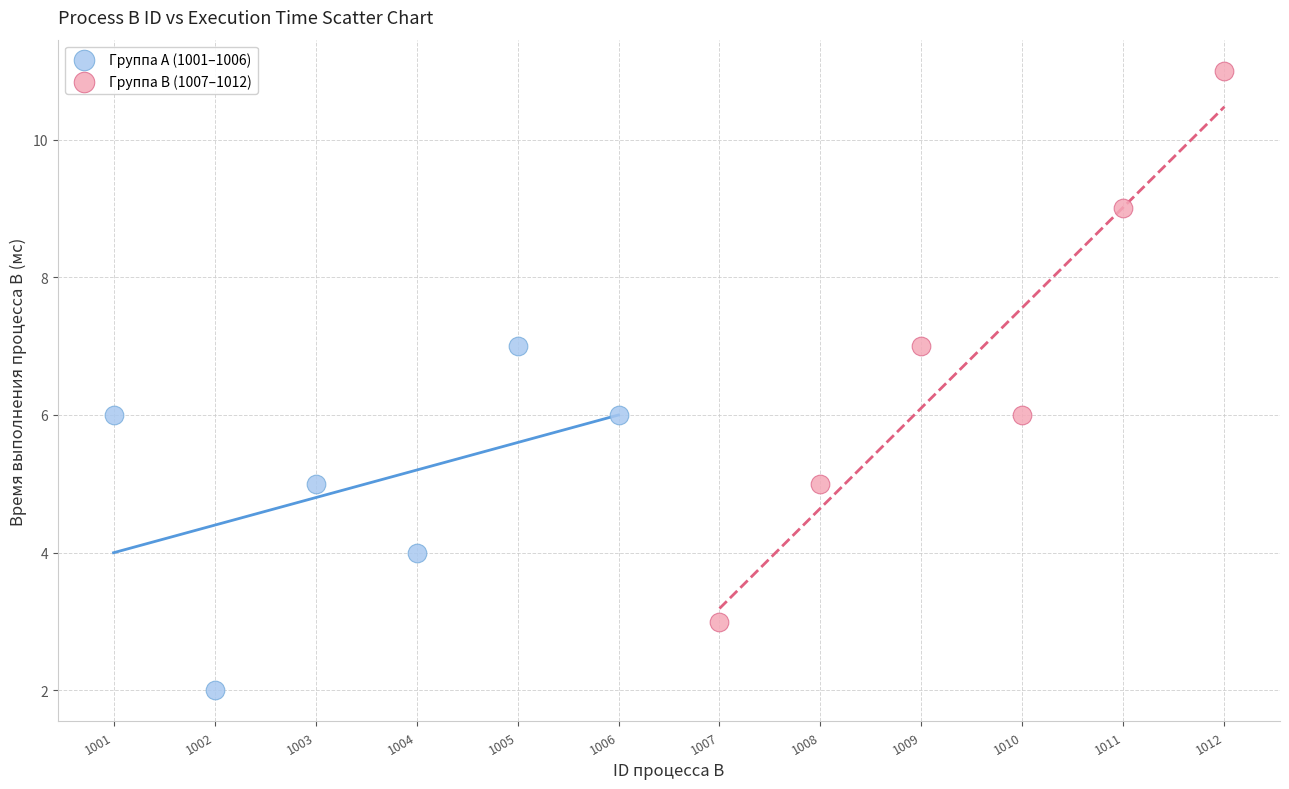

What are all the series names shown in the legend?

Группа A (1001–1006), Группа B (1007–1012)